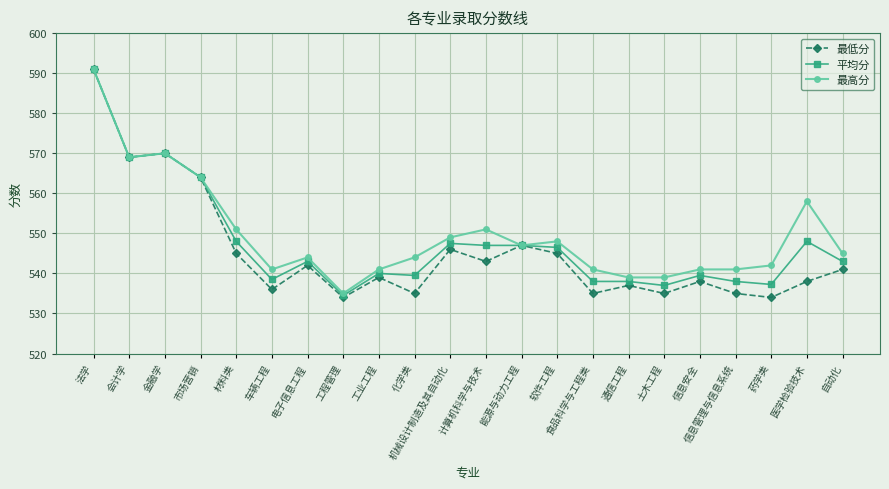

How many distinct data groups are displayed?

3